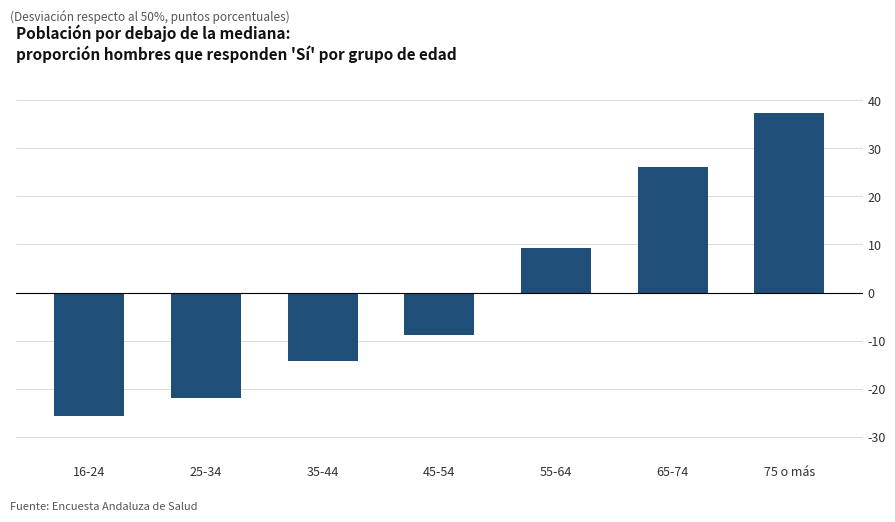

Reading right to left, extract all data points from this chart.

75 o más=37.4	65-74=26.0	55-64=9.2	45-54=-8.8	35-44=-14.2	25-34=-22.1	16-24=-25.7